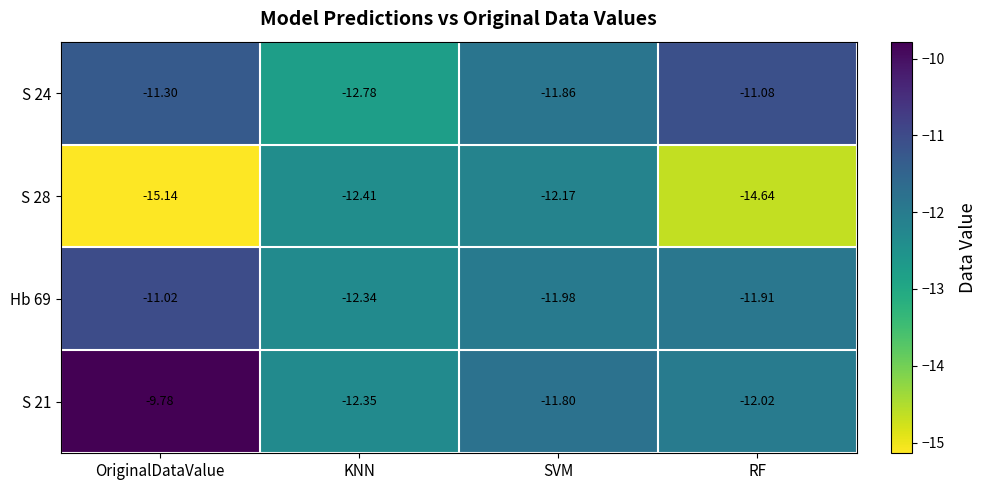

What is the total value across all series at RF?

-49.6